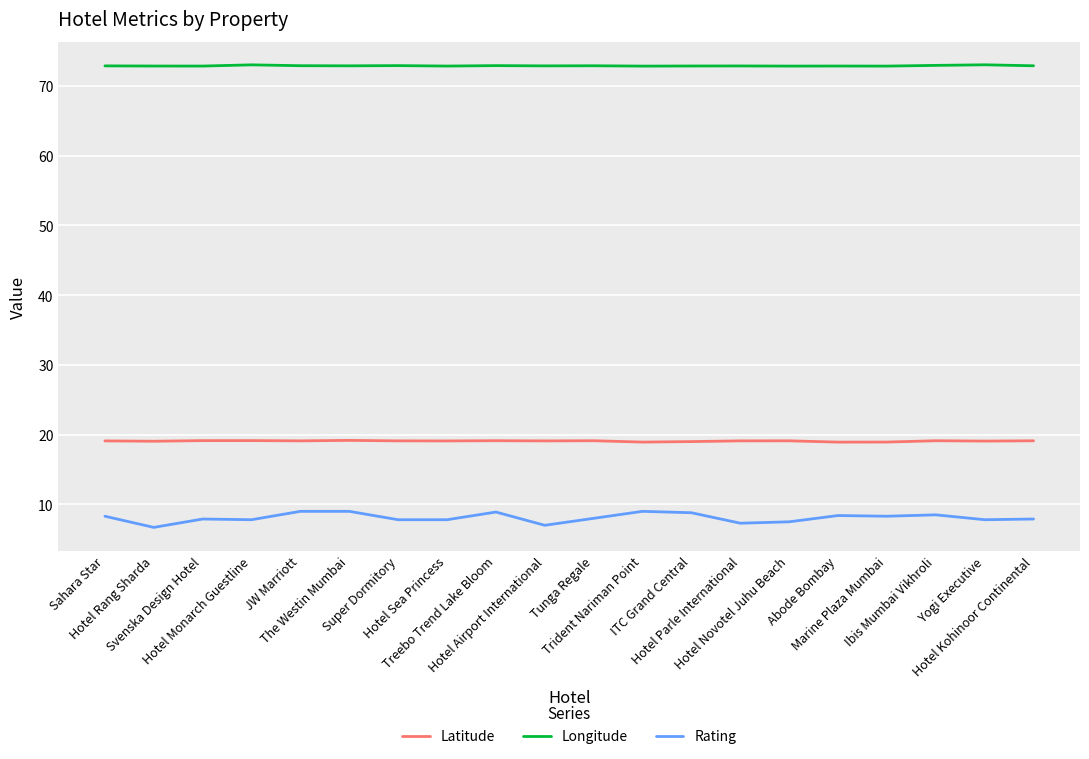

Is it true that Longitude equals 72.8 at Hotel Rang Sharda?

True